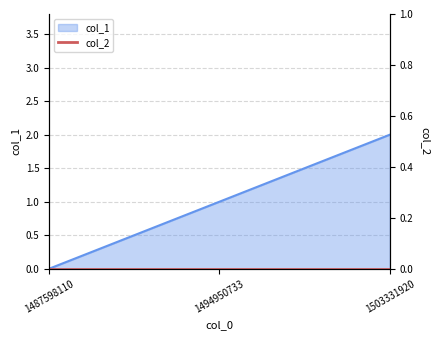

How many values are between 0 and 2?

3